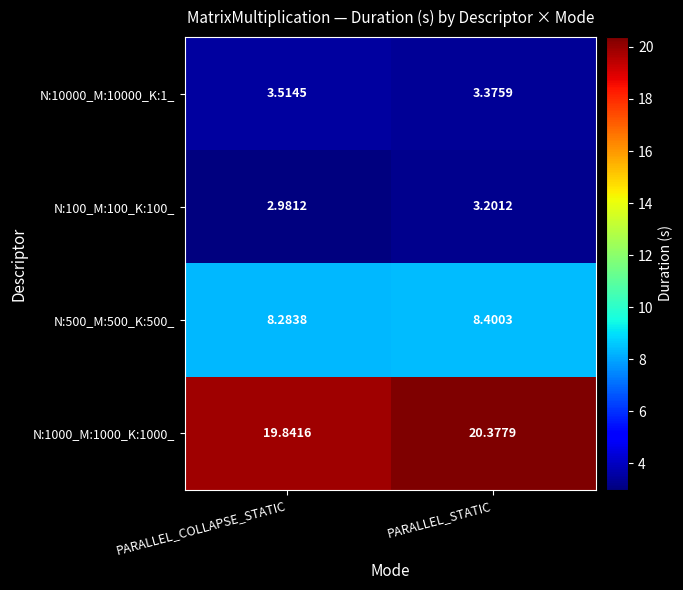

At which label is N:100_M:100_K:100_ closest to 3?

PARALLEL_COLLAPSE_STATIC